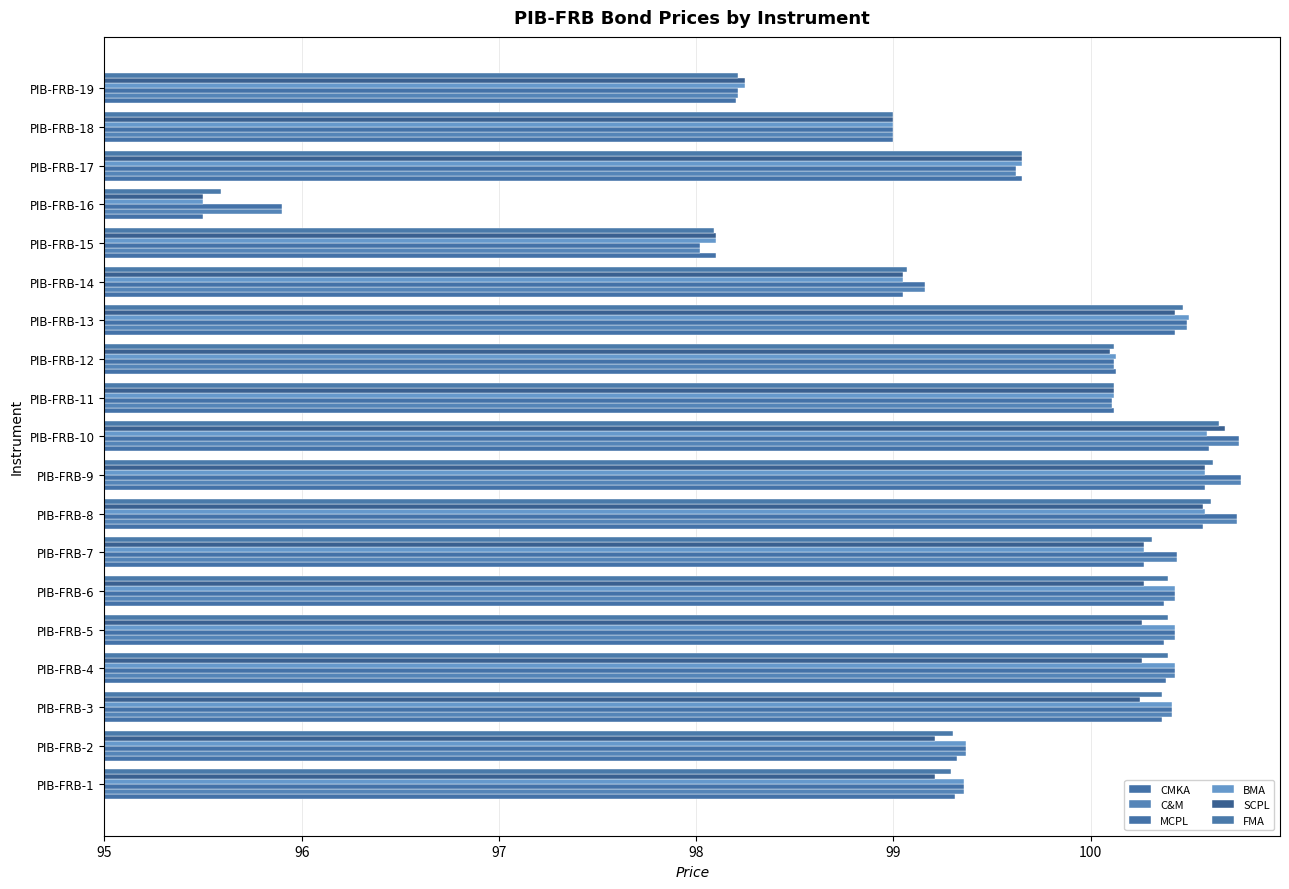

List the series in order of their peak value, highest first.

C&M, MCPL, SCPL, FMA, CMKA, BMA